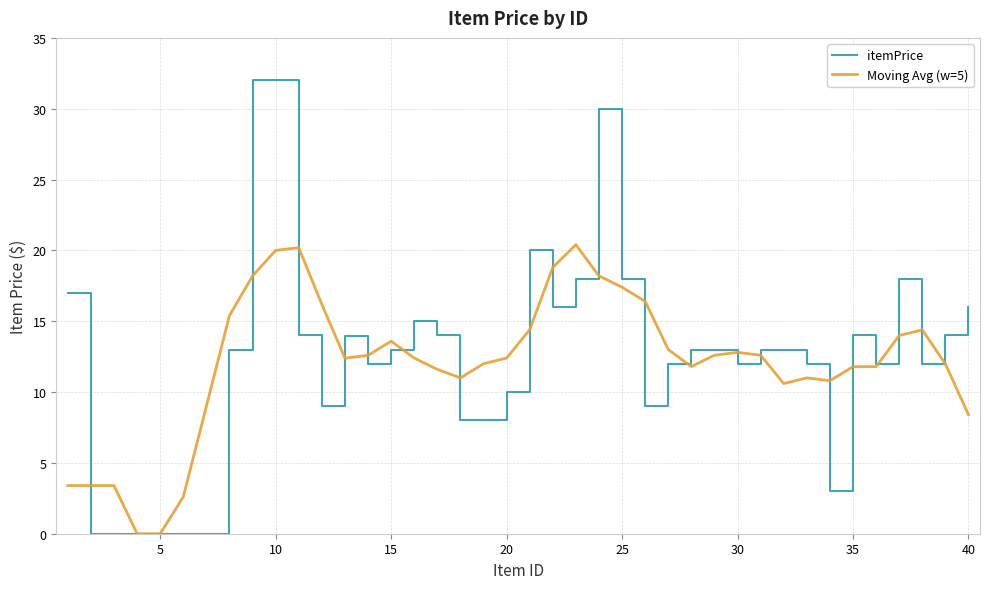

What is the maximum value for itemPrice?

32.0